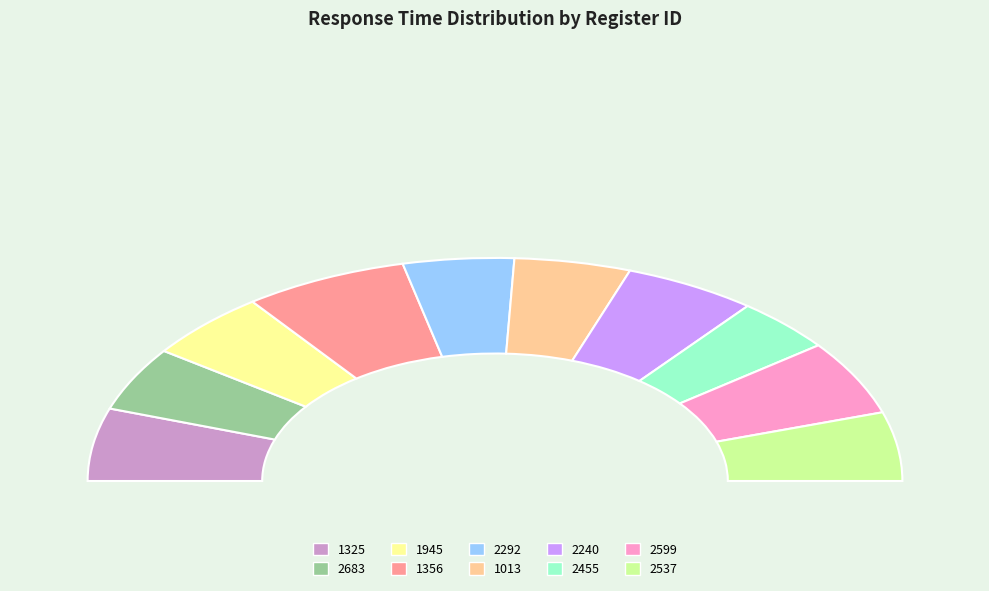

To the nearest percent, what is the average slice percentage?

10%